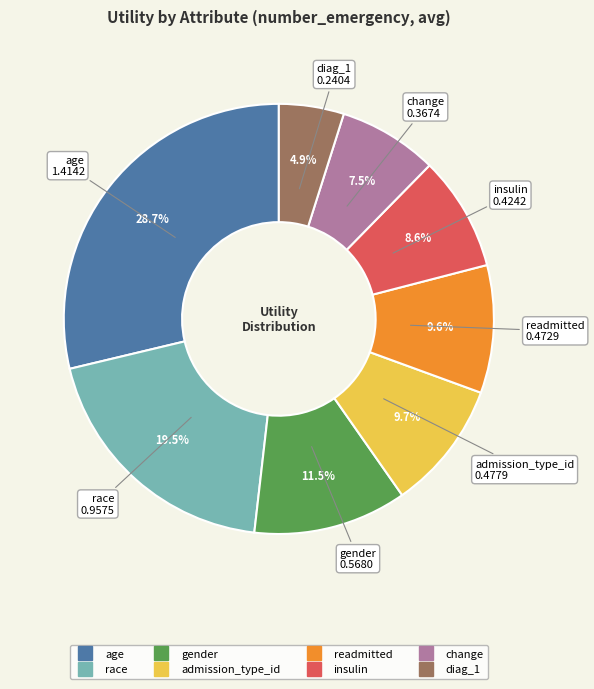

Is it true that race is 25% of the pie?

False